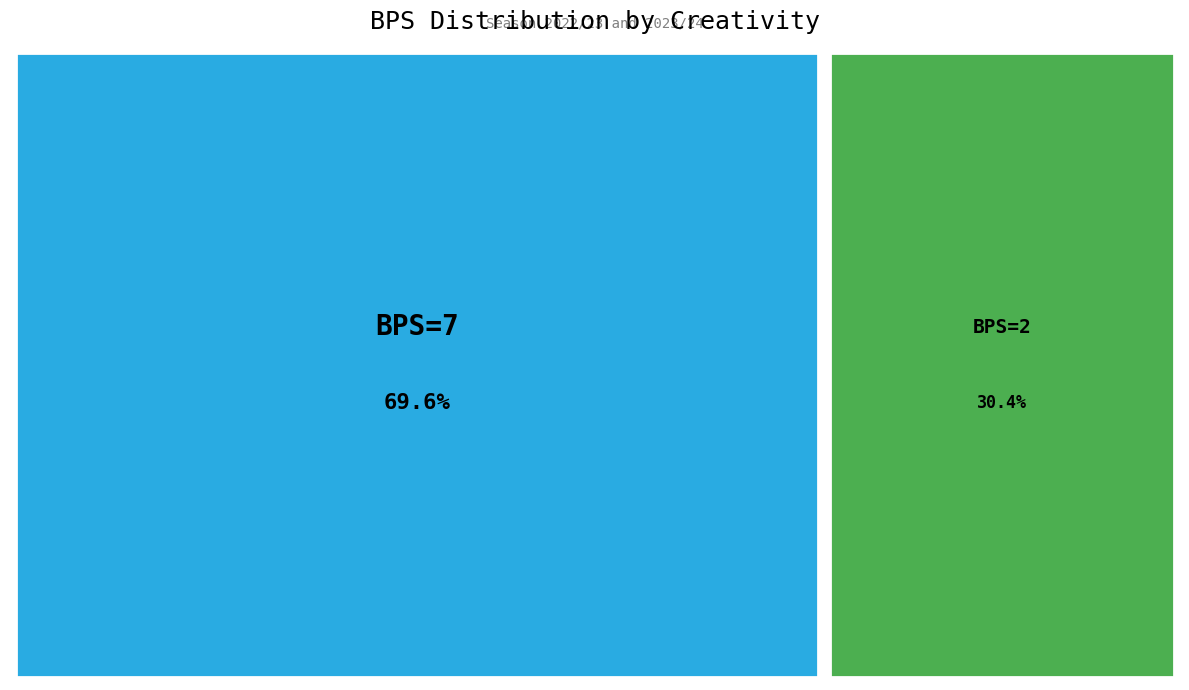

Rank the categories by value from lowest to highest.

2, 7